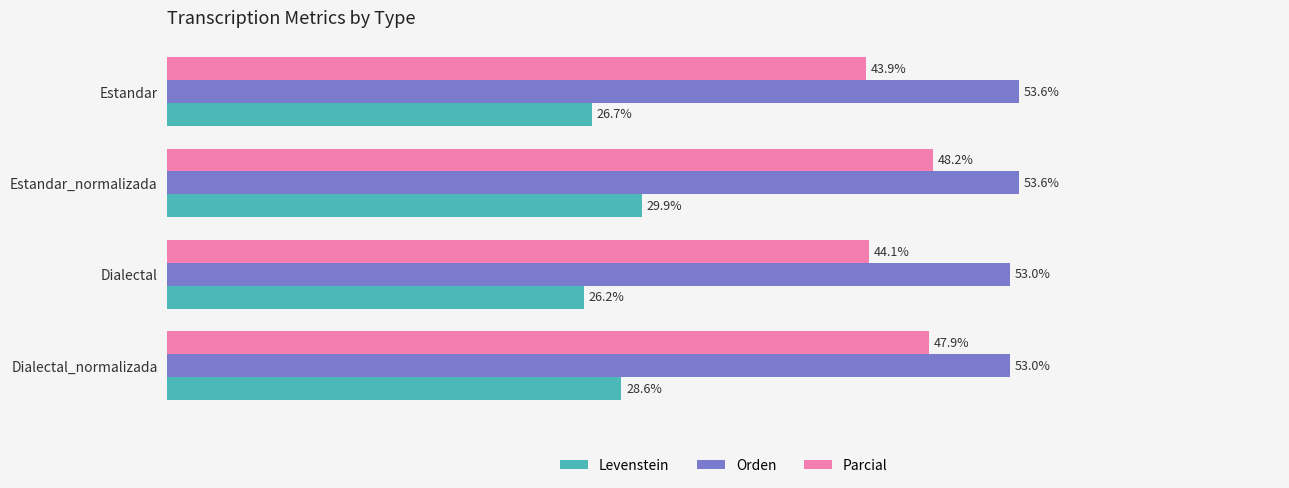

Rank the series by their average value, from lowest to highest.

Levenstein, Parcial, Orden